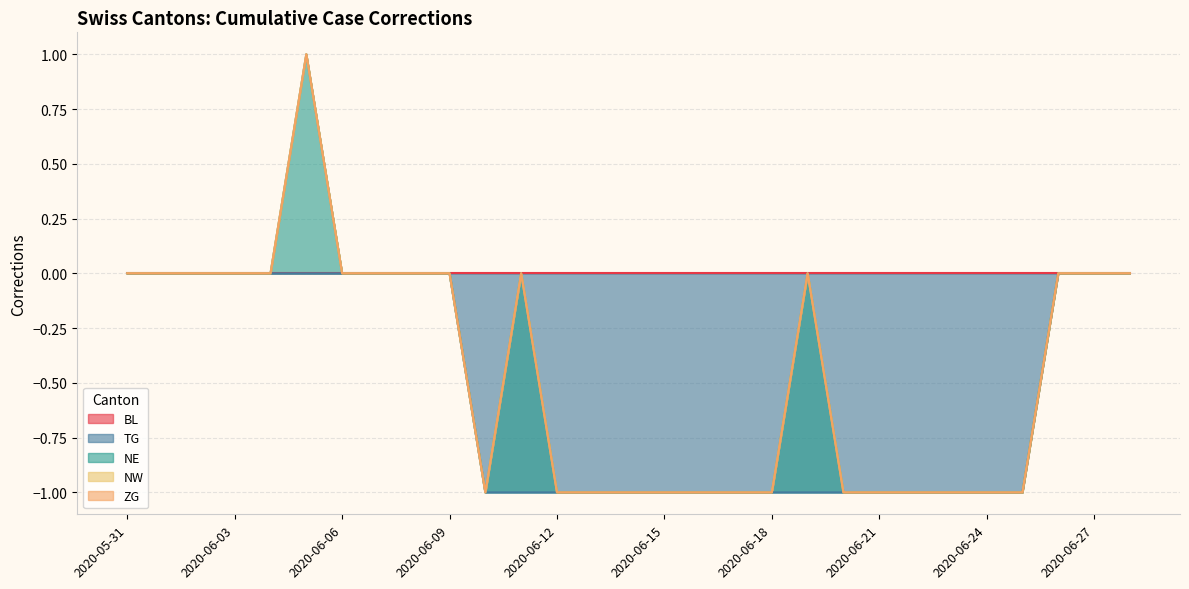

List the series in order of their peak value, lowest first.

BL, TG, NW, ZG, NE